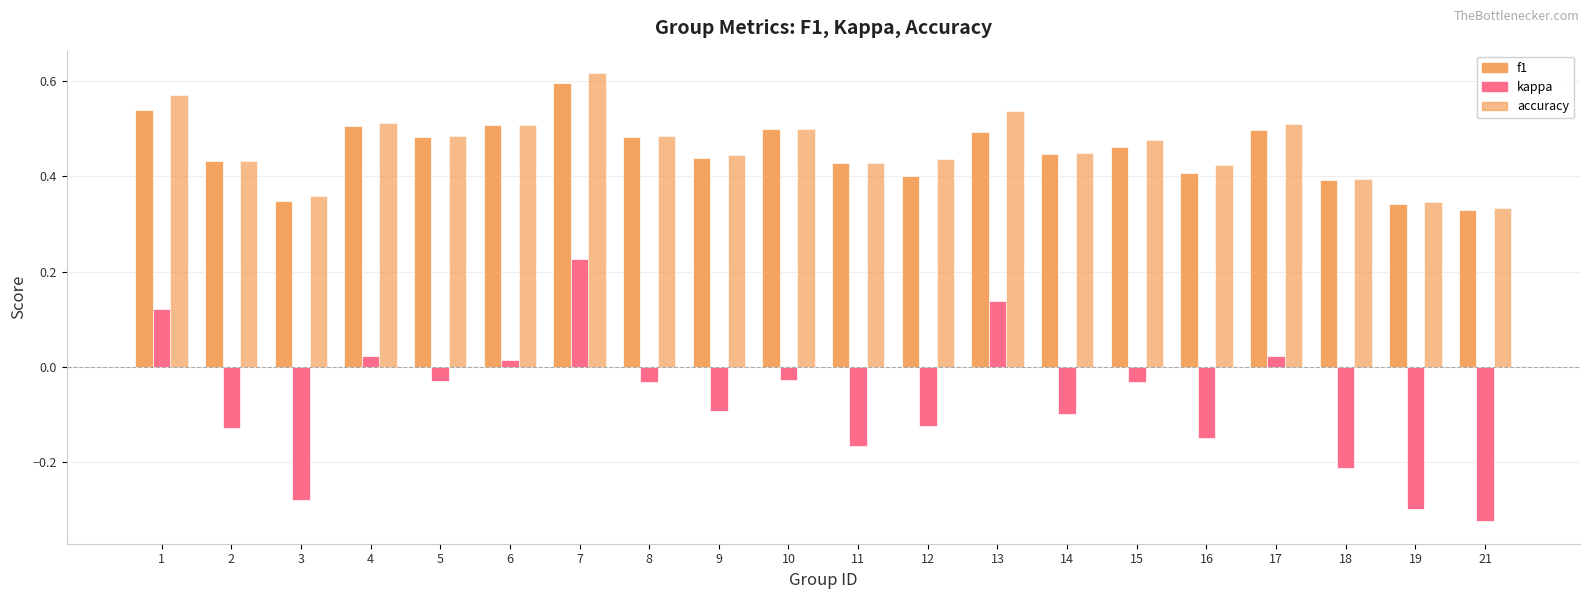

Does the chart contain any negative values?

Yes